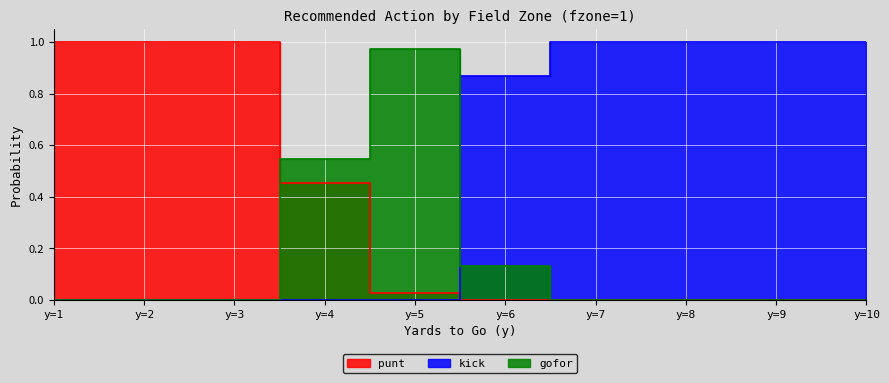

At which category does gofor reach its first local peak?

y=5